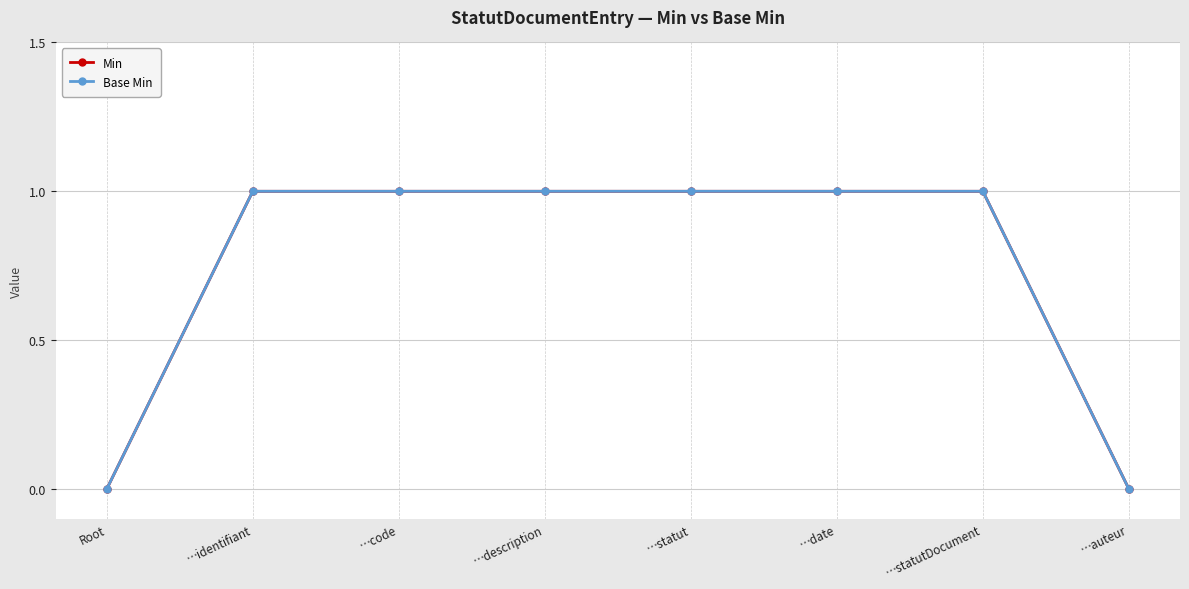

At which label is Base Min closest to 0?

Root